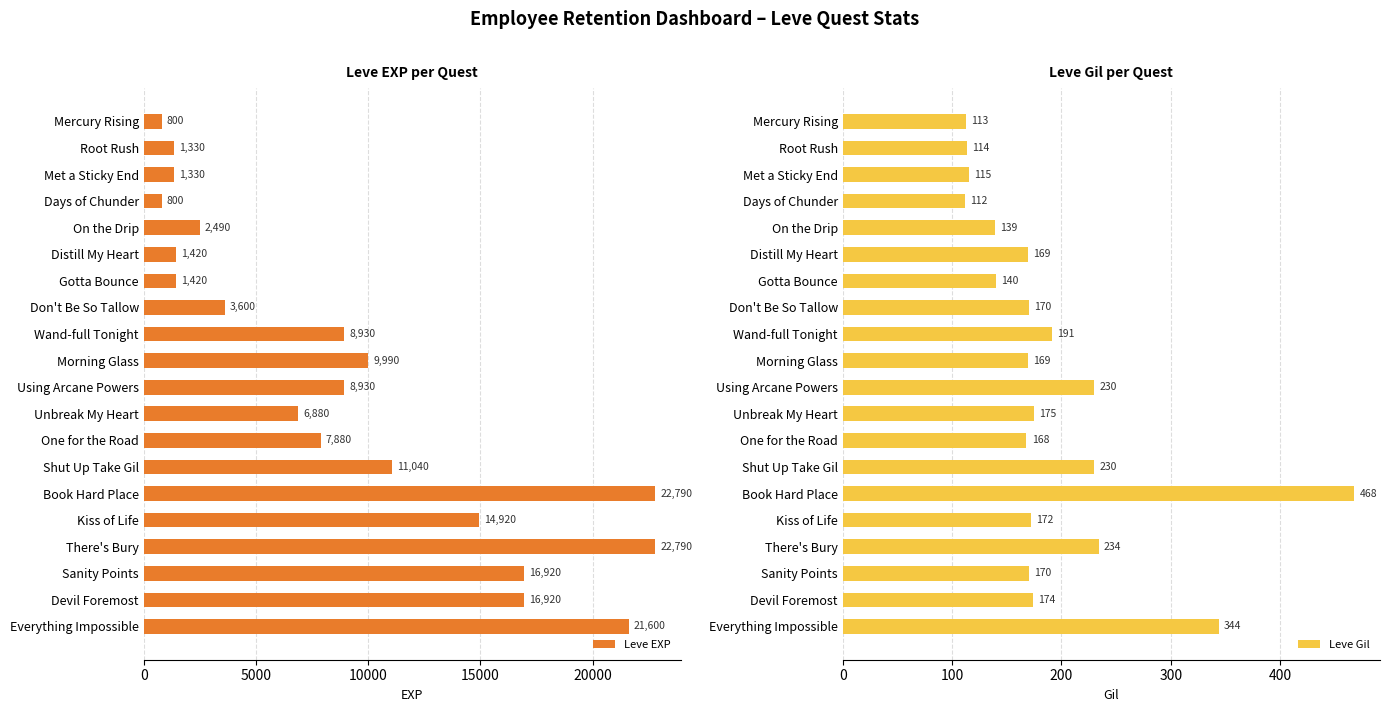

At which label is Leve EXP closest to 11795?

Shut Up Take Gil